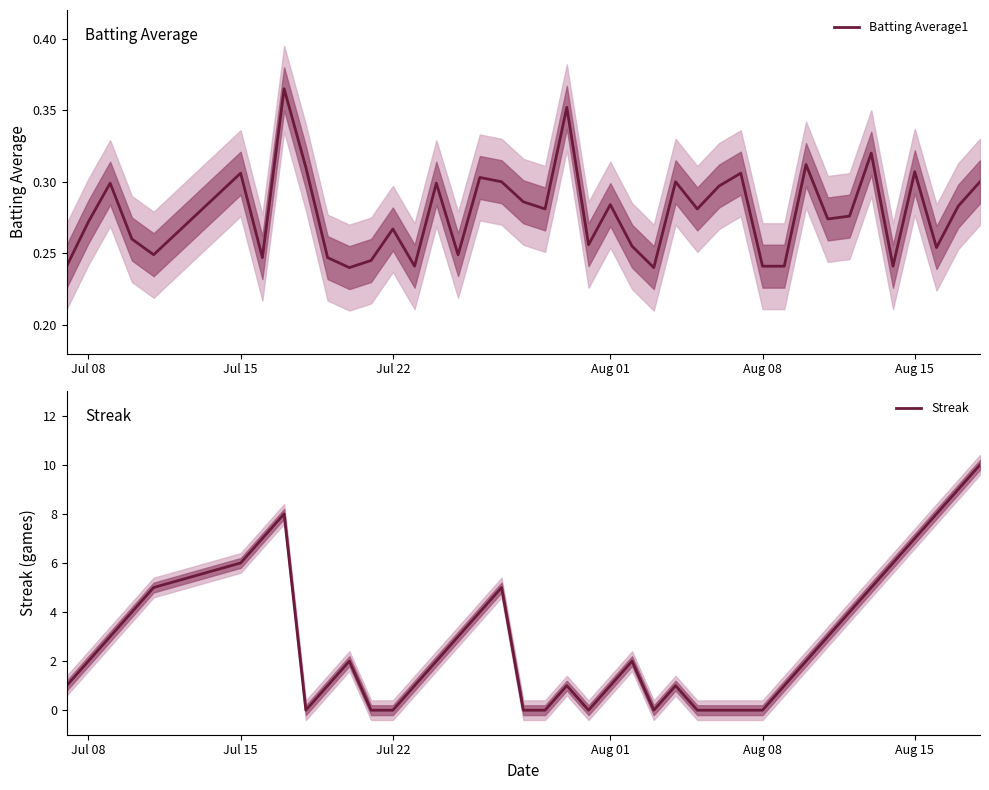

What is the highest value of the Streak series?

10